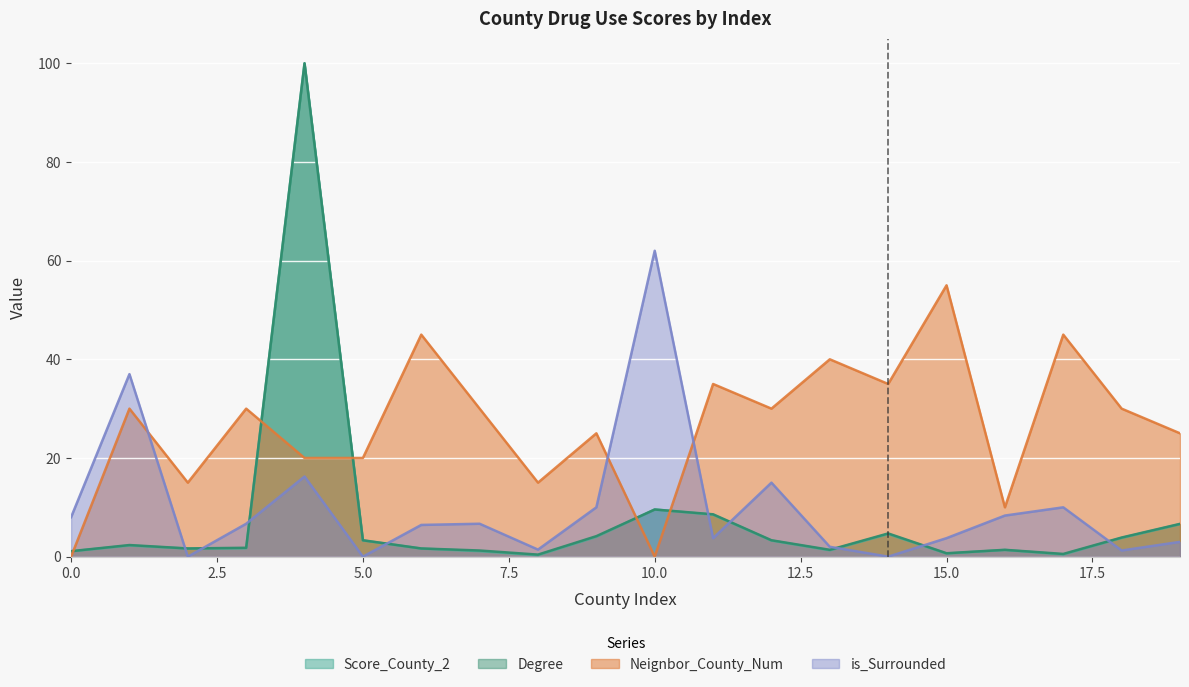

True or false: Score_County_2 and Neignbor_County_Num intersect in this chart.

True